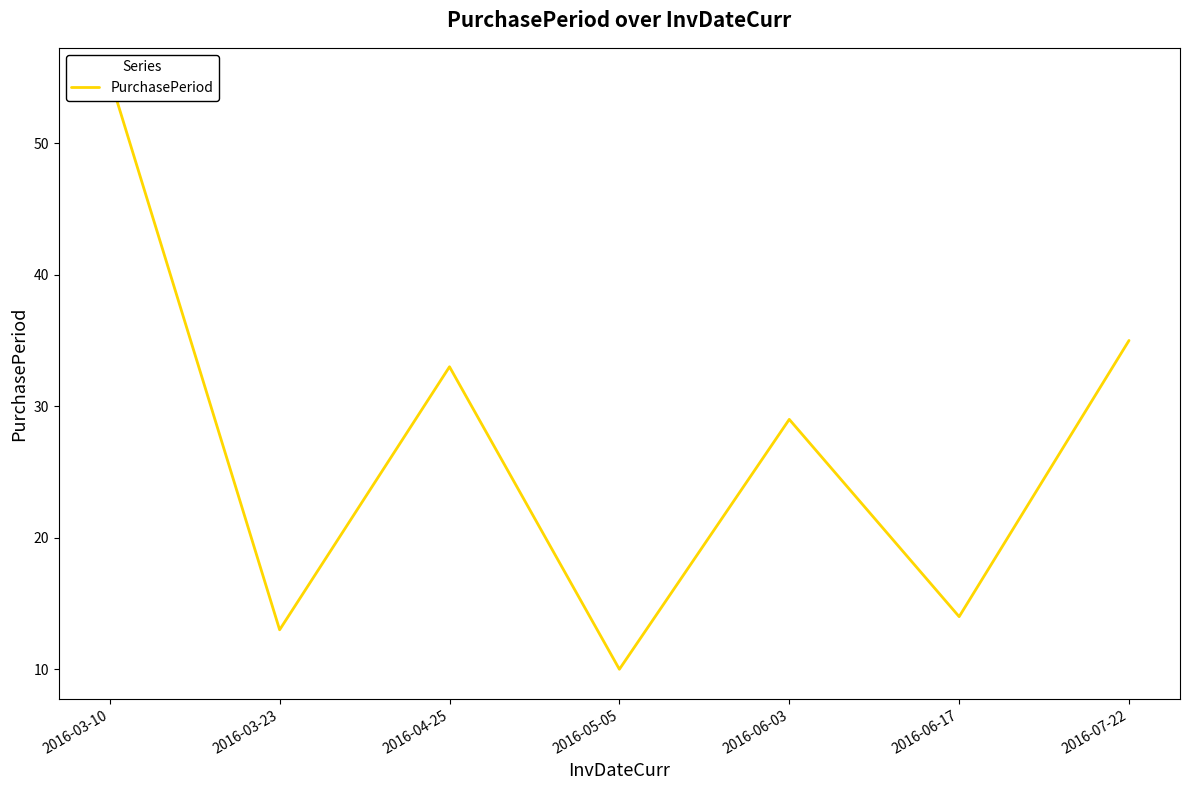

Rank the categories by value from highest to lowest.

2016-03-10, 2016-07-22, 2016-04-25, 2016-06-03, 2016-06-17, 2016-03-23, 2016-05-05